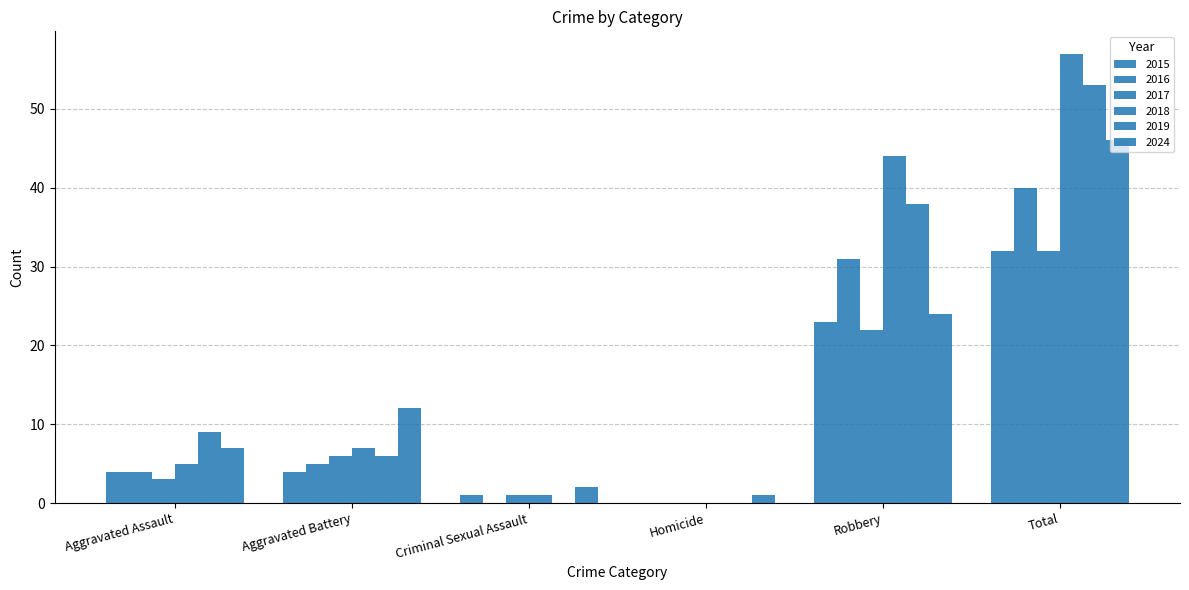

What is the label of the 3rd bar from the right?

Homicide